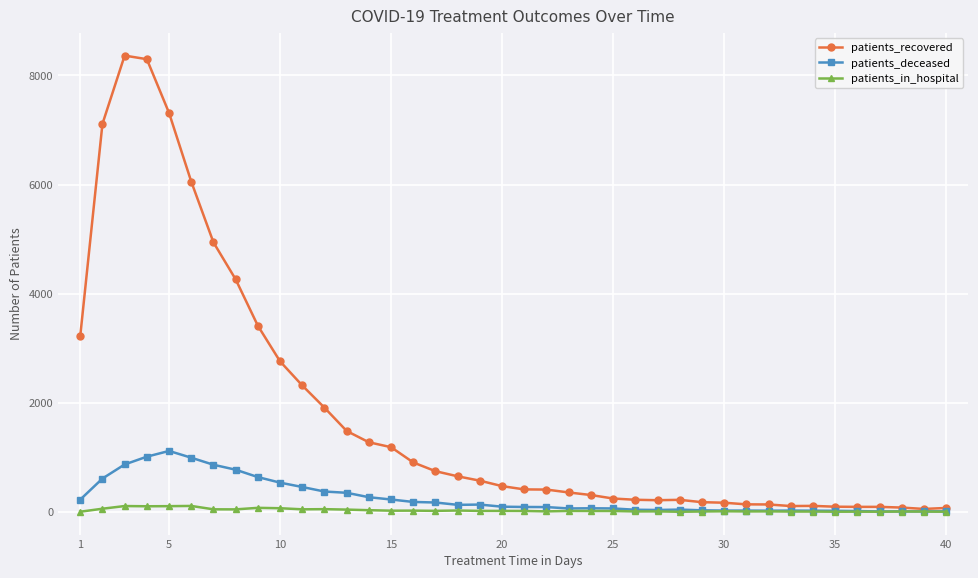

True or false: patients_in_hospital has more than 2 points higher than both neighbors.

True